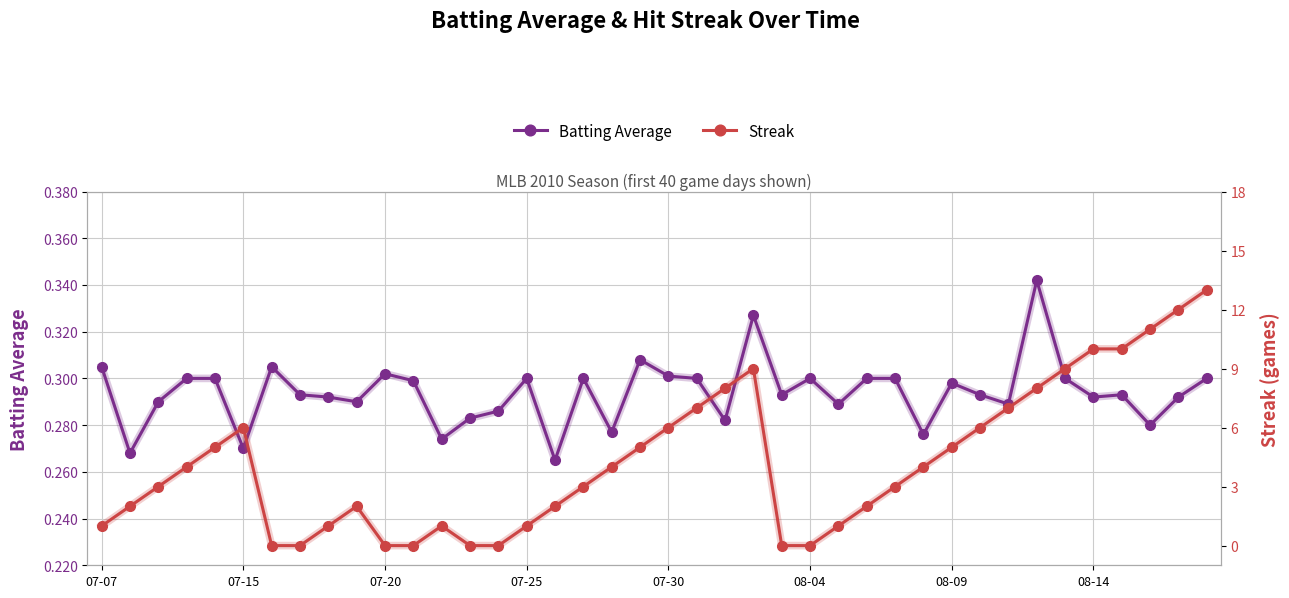

True or false: Batting Average has more than 0 points higher than both neighbors.

True